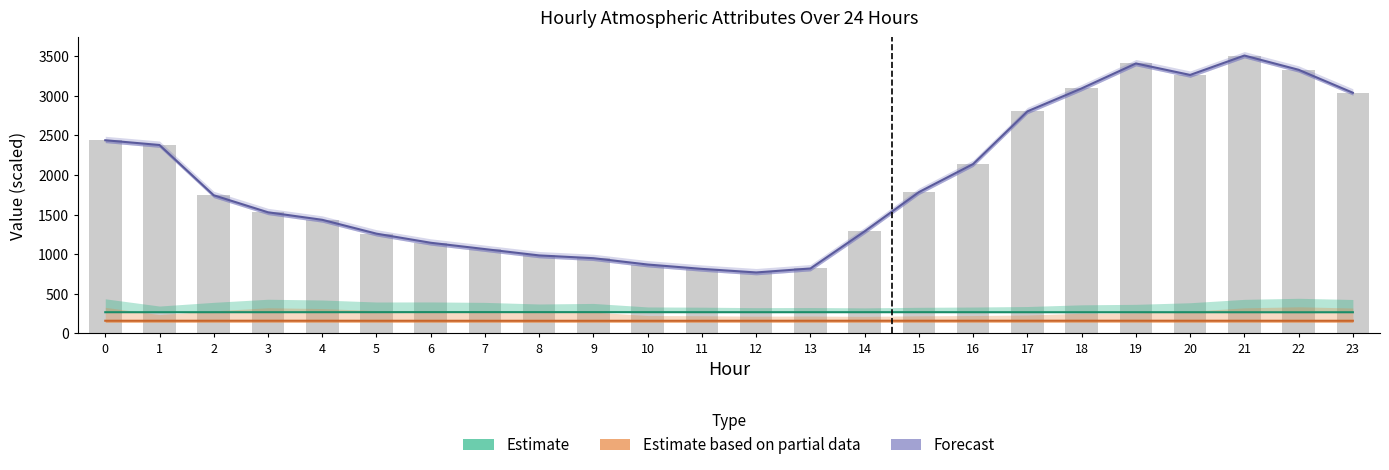

What value does the Forecast series have at 10?

870.0